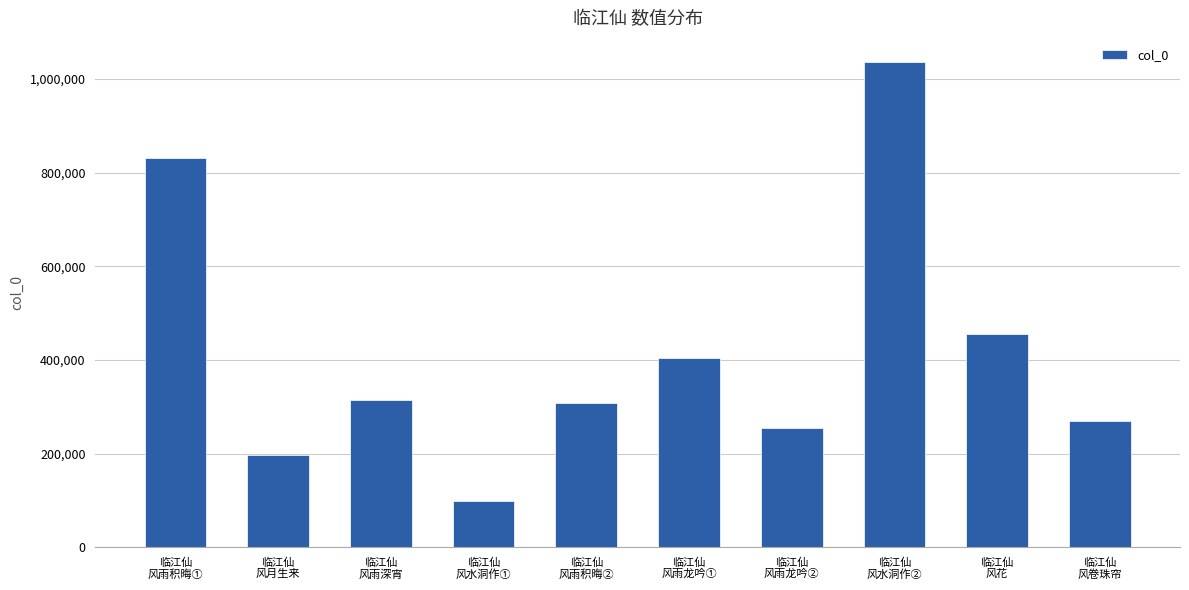

At which category does the chart reach its peak across all series?

临江仙
风水洞作②